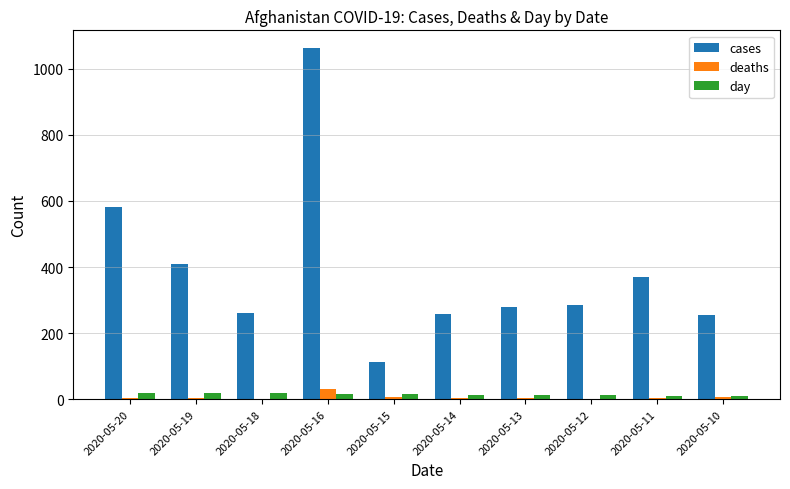

Is the value of deaths at 2020-05-18 greater than the value of cases at 2020-05-14?

No